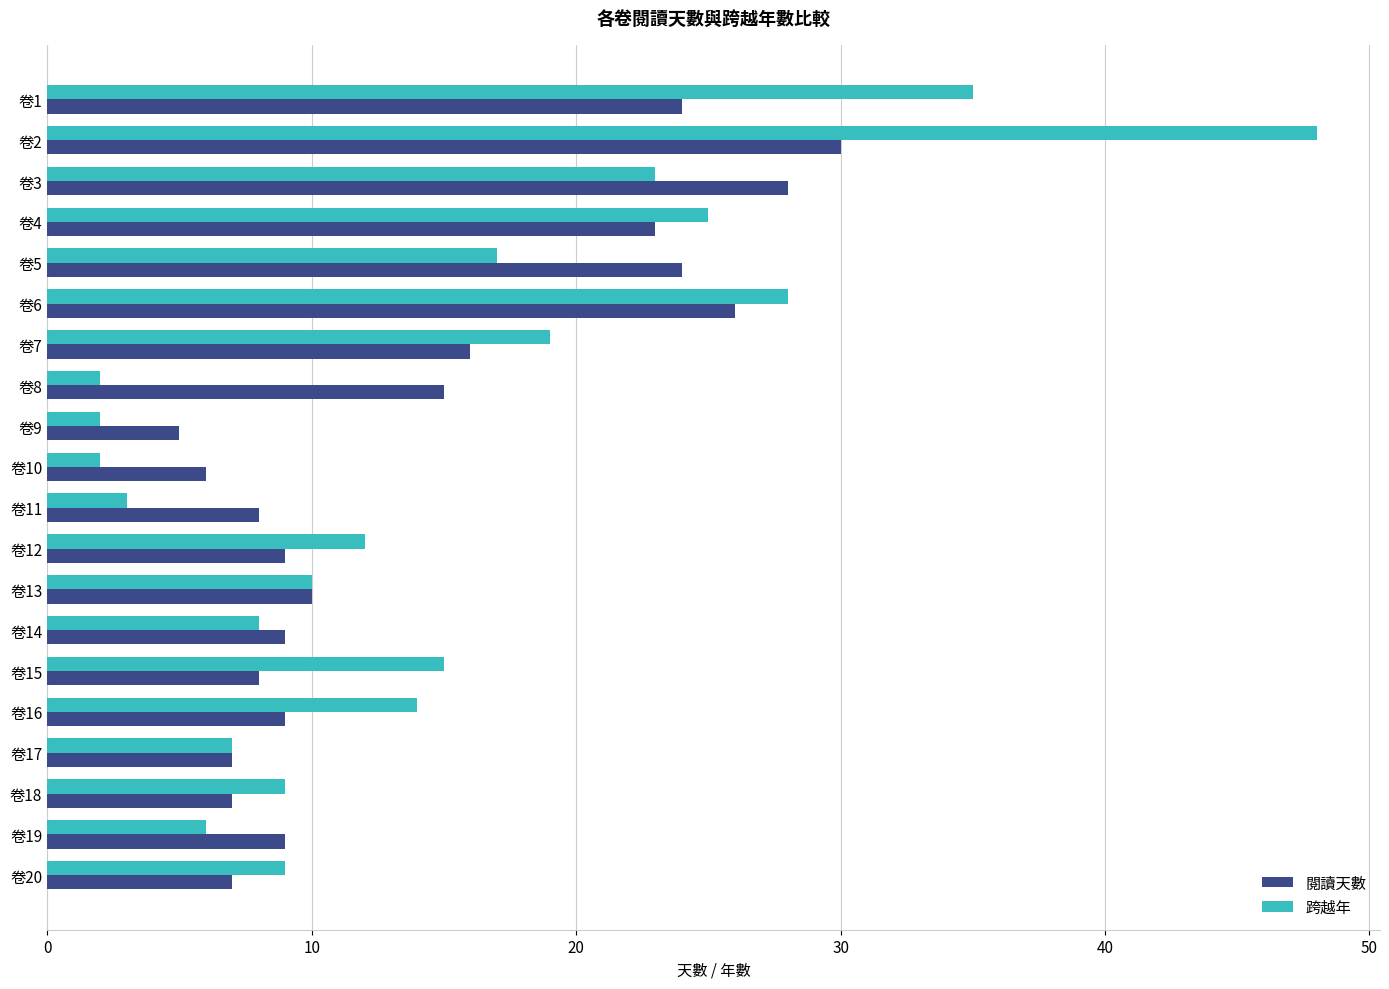

What is the difference between the maximum and minimum values in the 閱讀天數 series?

25